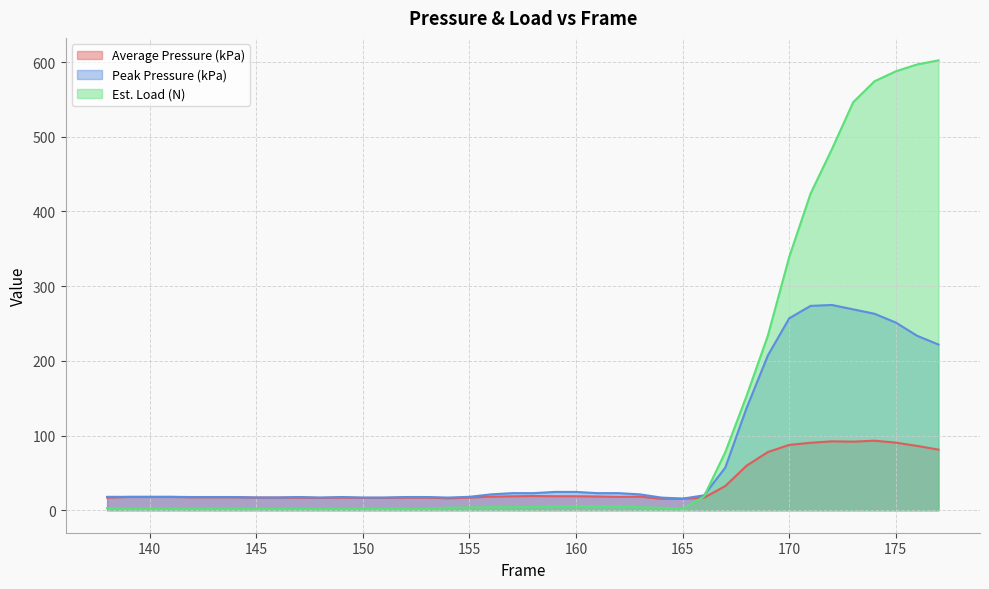

How many values in the Average Pressure (kPa) series are below 17?

15